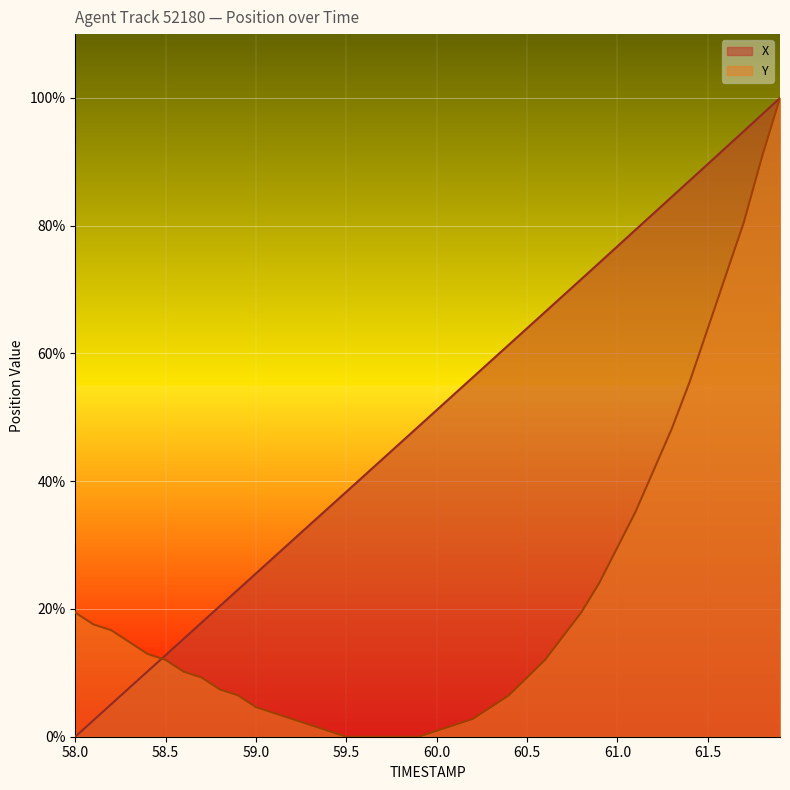

True or false: Y has more than 2 points higher than both neighbors.

False